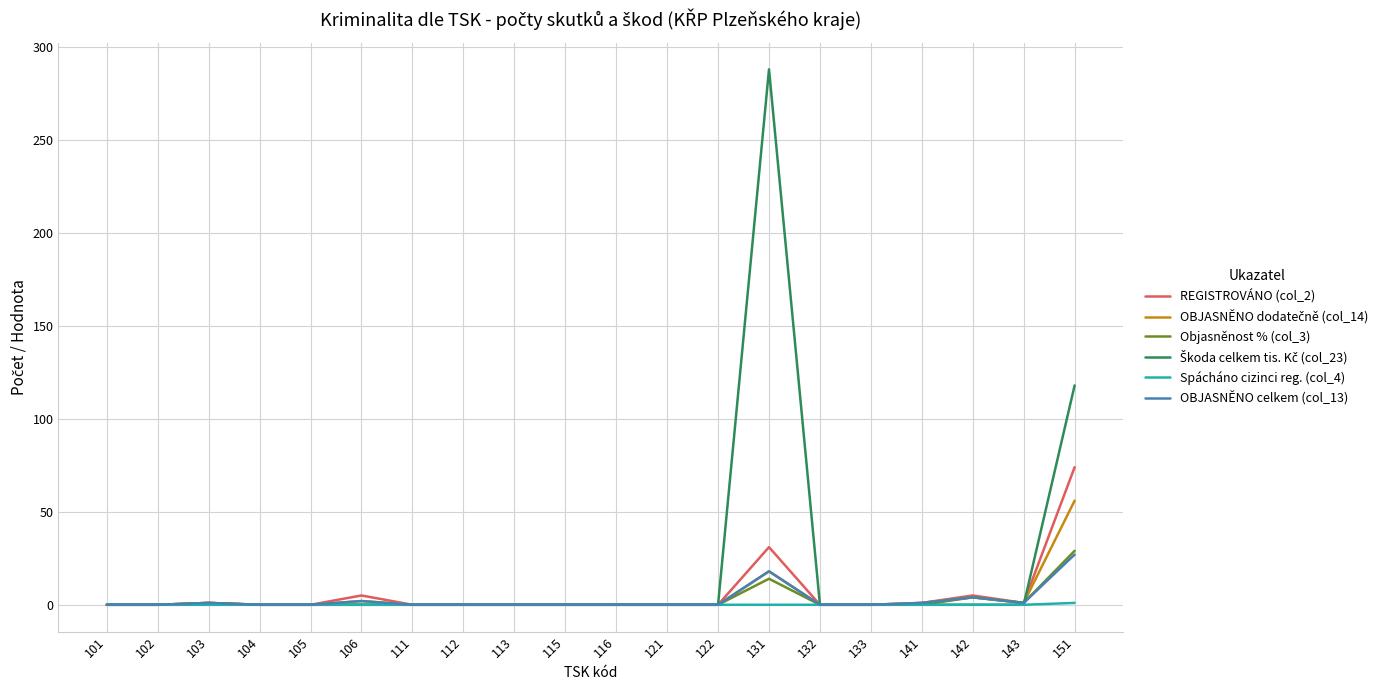

Which label corresponds to the largest value in the chart?

131